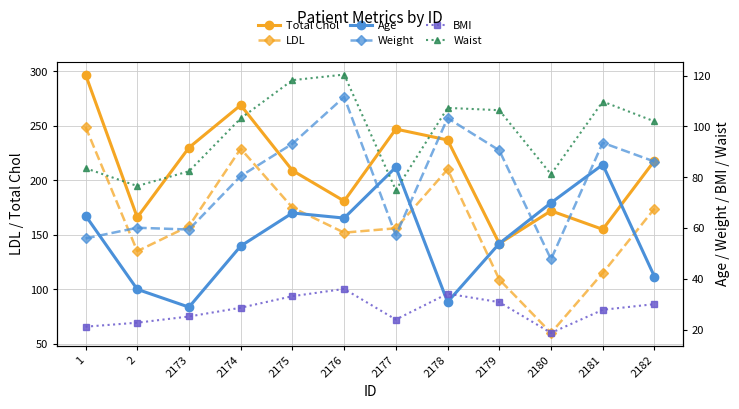

What is the maximum value for Waist?

120.4